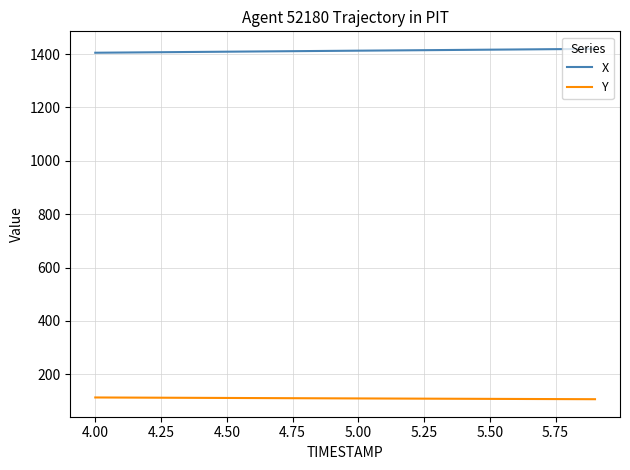

What is the minimum value shown in the chart?

106.6